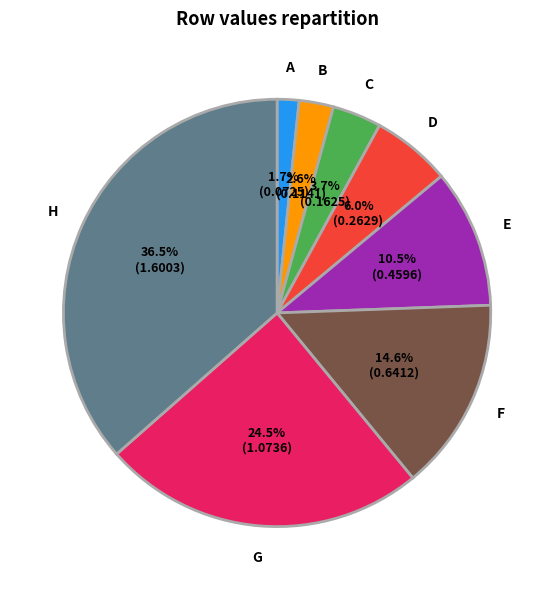

To the nearest percent, what is the difference between the D and H slice percentages?

30%